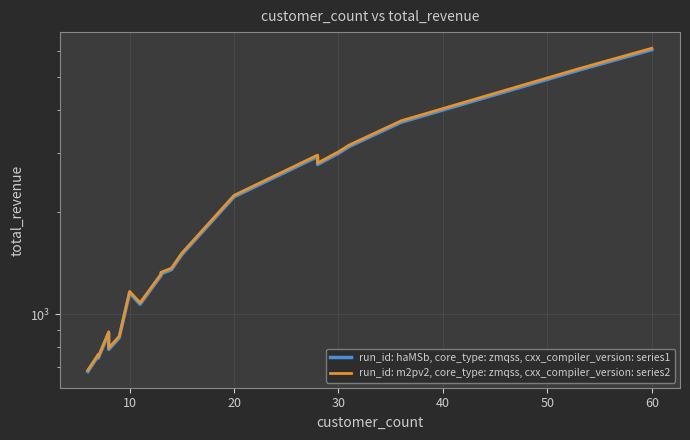

At 40, list the series in order from smallest to largest.

run_id: haMSb, core_type: zmqss, cxx_compiler_version: series1, run_id: m2pv2, core_type: zmqss, cxx_compiler_version: series2